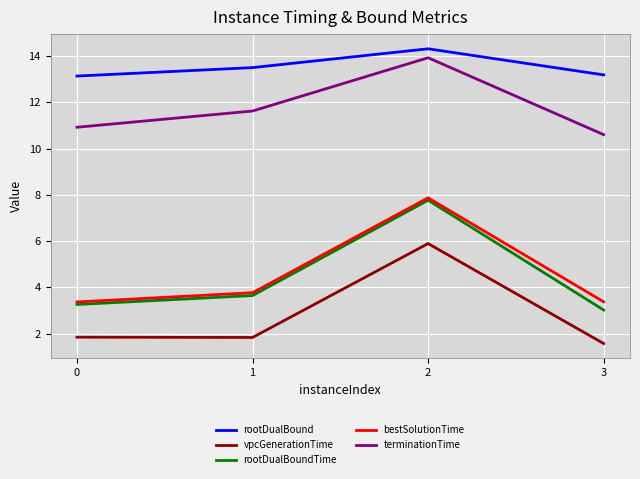

Rank the categories by rootDualBoundTime value from highest to lowest.

2, 1, 0, 3